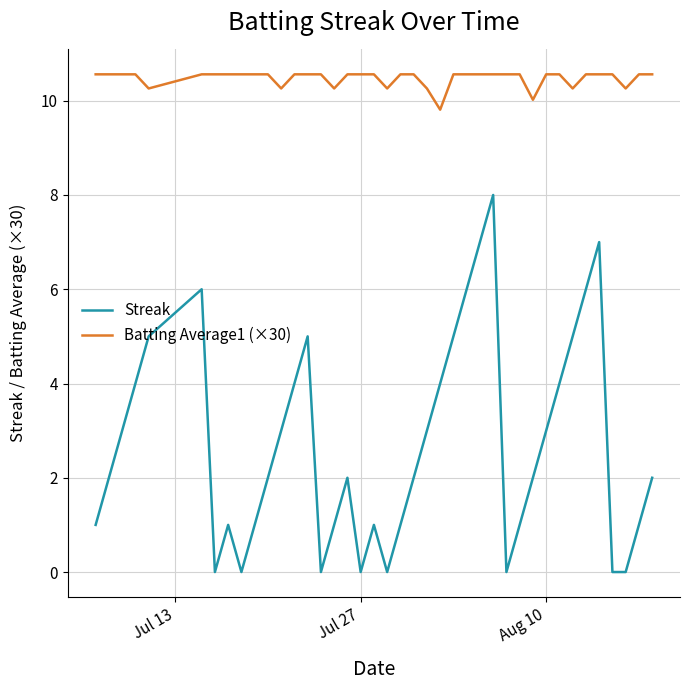

Count the number of categories in the chart.

40